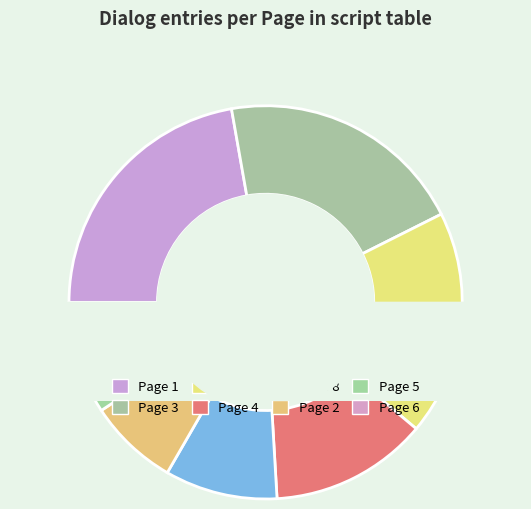

Is it true that 3 is 26% of the pie?

False